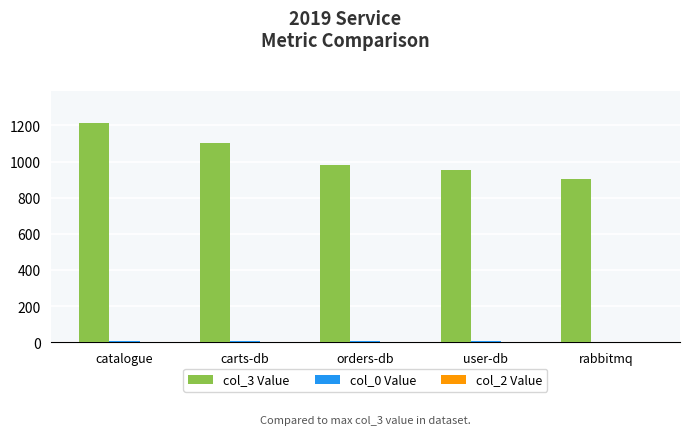

The col_3 Value series shows 956 at user-db. True or false?

True